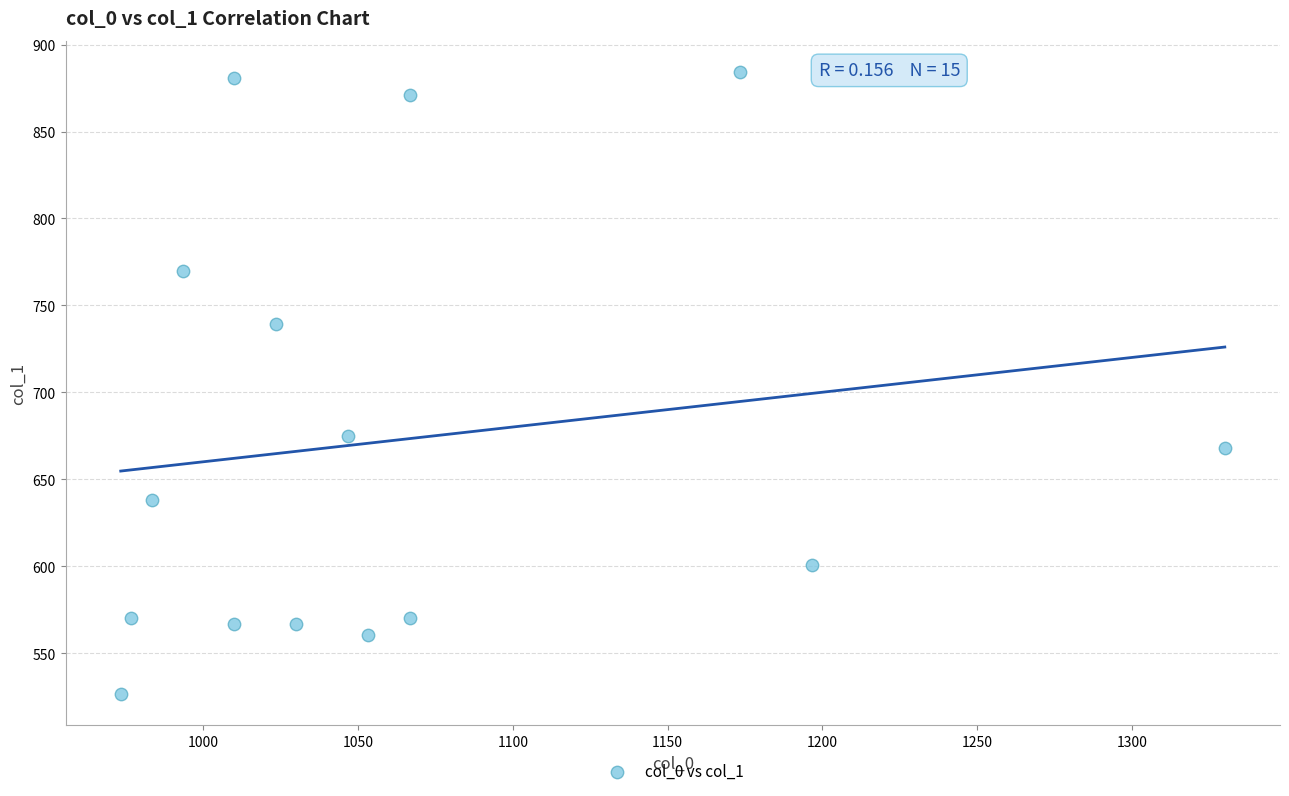

What Y value in the scatter plot is closest to 705?

675.0